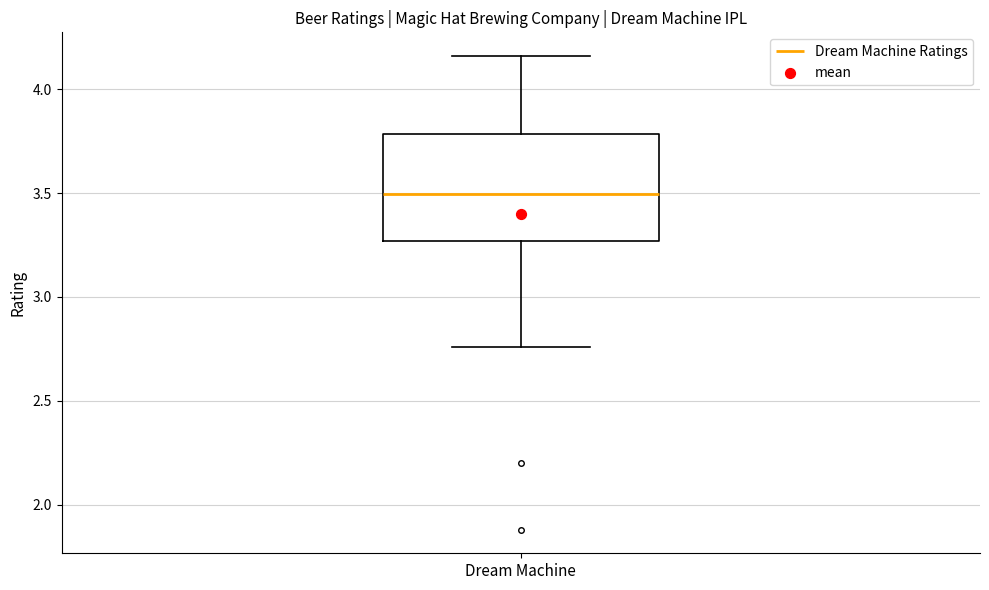

Transcribe this box plot: give where the median line is, the range the box spans, and where the two whiskers end, as read against the y-axis. The values are not printed on the chart, so give them approximately, as read against the axis.

median 3.50, box 3.25 to 3.80, whiskers 2.75 to 4.15